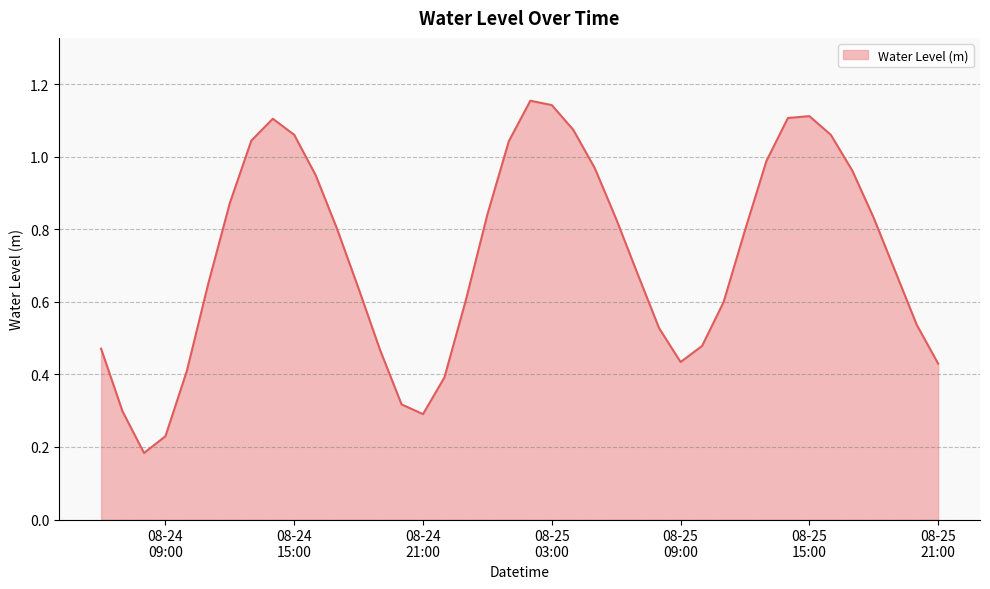

Which category has the highest value across all series?

2024-08-25 02:00:00